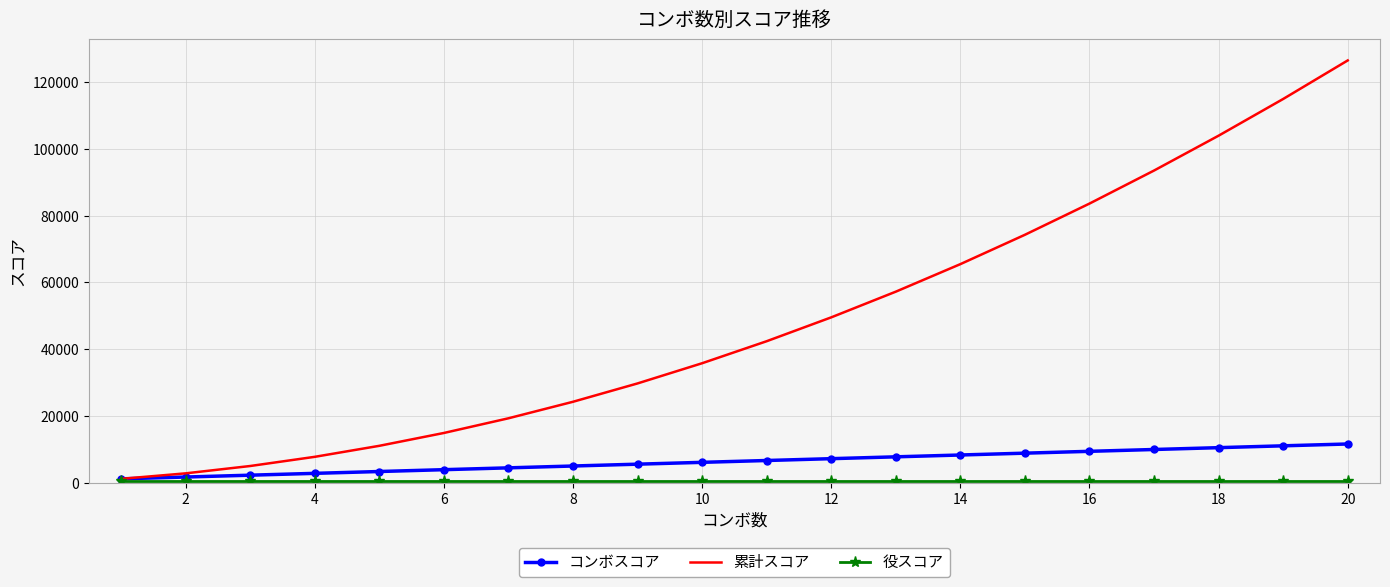

At how many categories does at least one series exceed 46104?

9